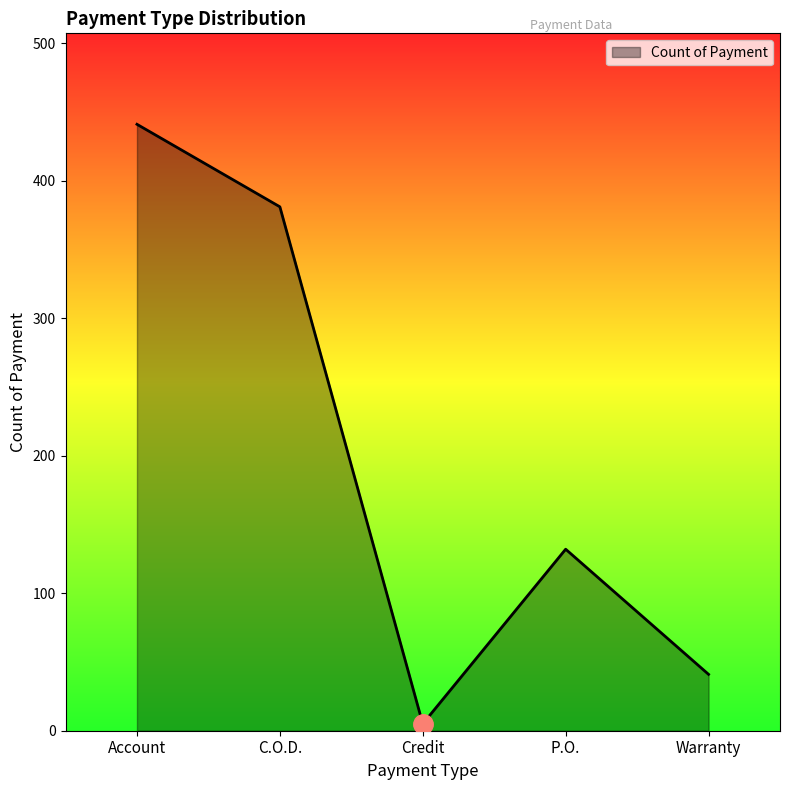

Is it true that the value at P.O. is 174?

False